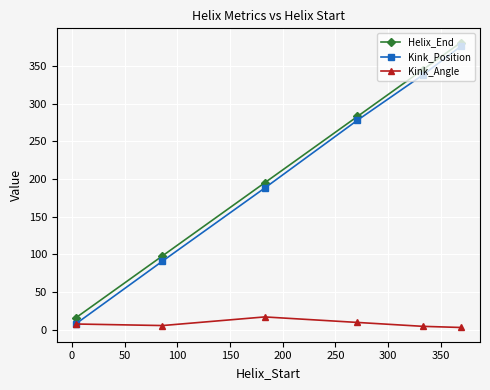

True or false: Kink_Angle and Helix_End cross at least once.

False